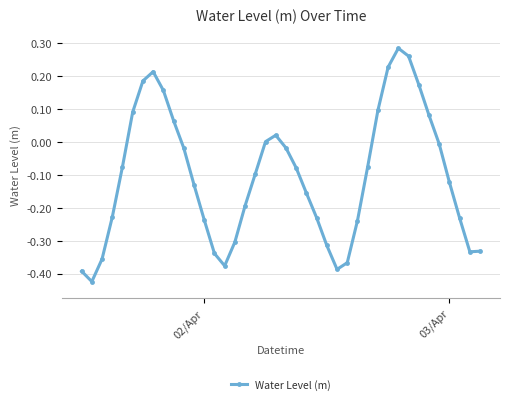

Count the number of categories in the chart.

40